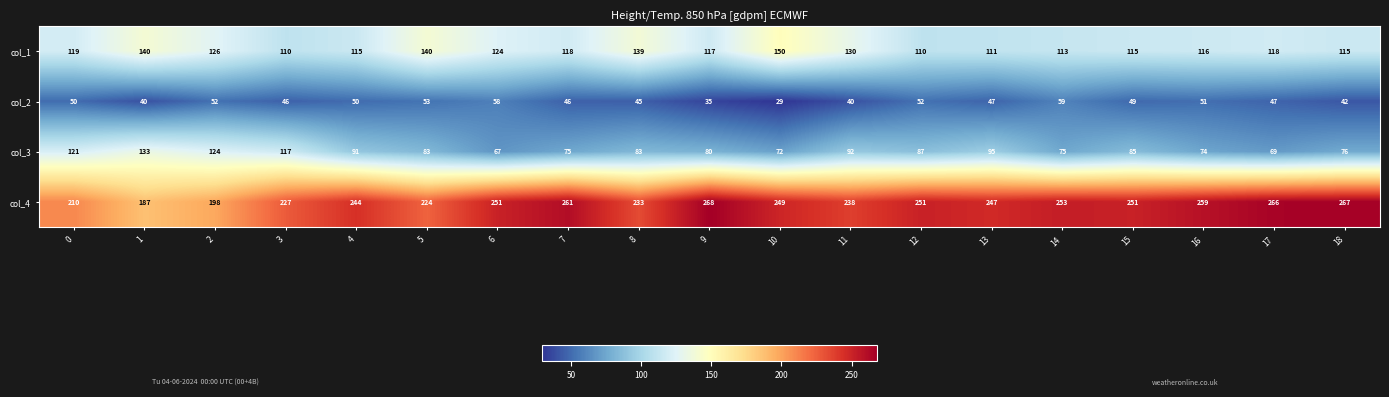

What is the spread (max minus min) of values at 18?

225